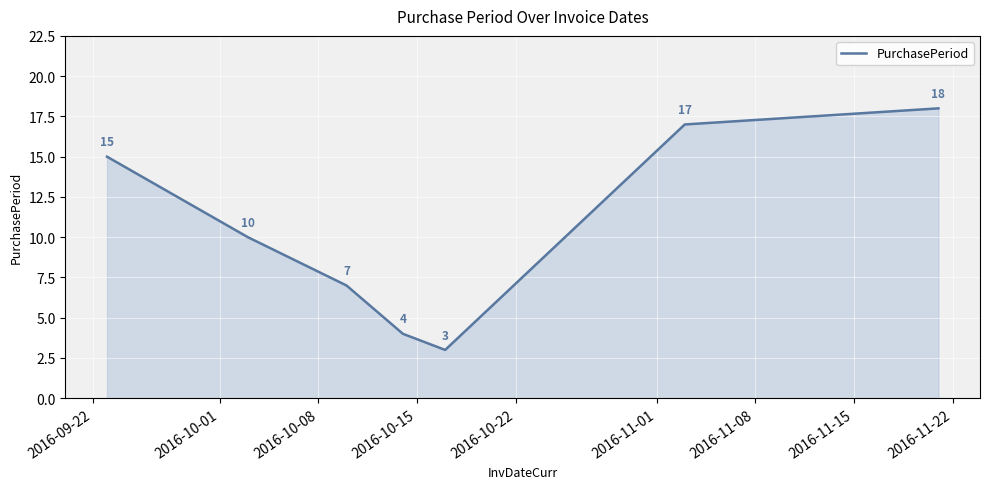

How many interior local valleys (lower than both neighbors) does the data have?

1